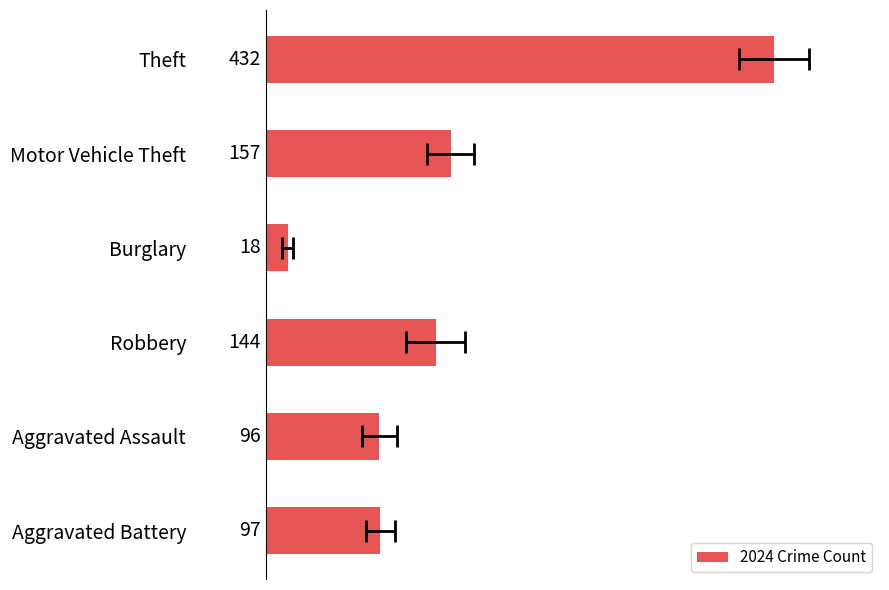

List the labels in order of value, largest first.

Theft, Motor Vehicle Theft, Robbery, Aggravated Battery, Aggravated Assault, Burglary